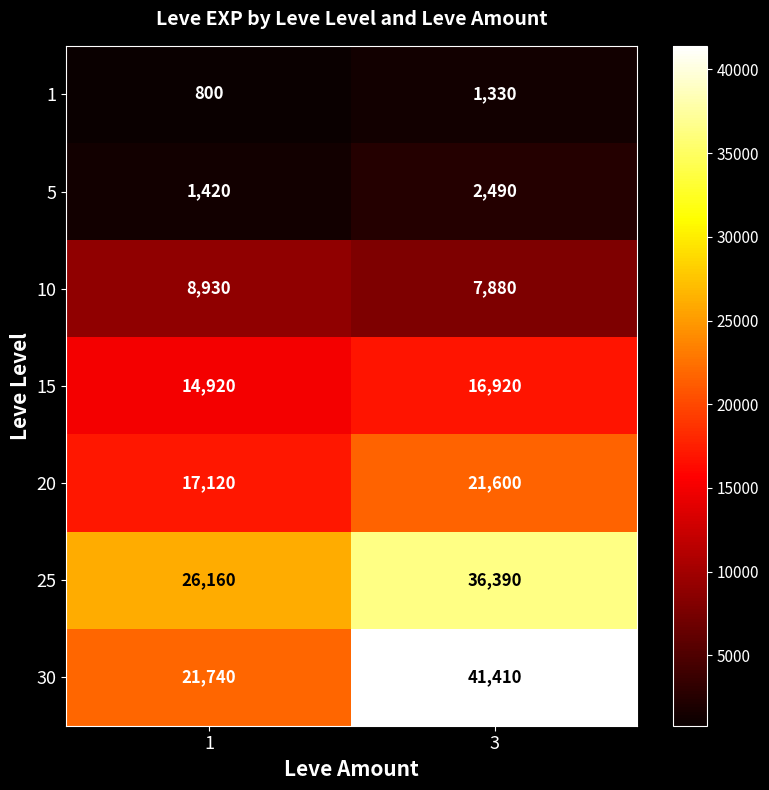

Which series has the widest spread of values?

30